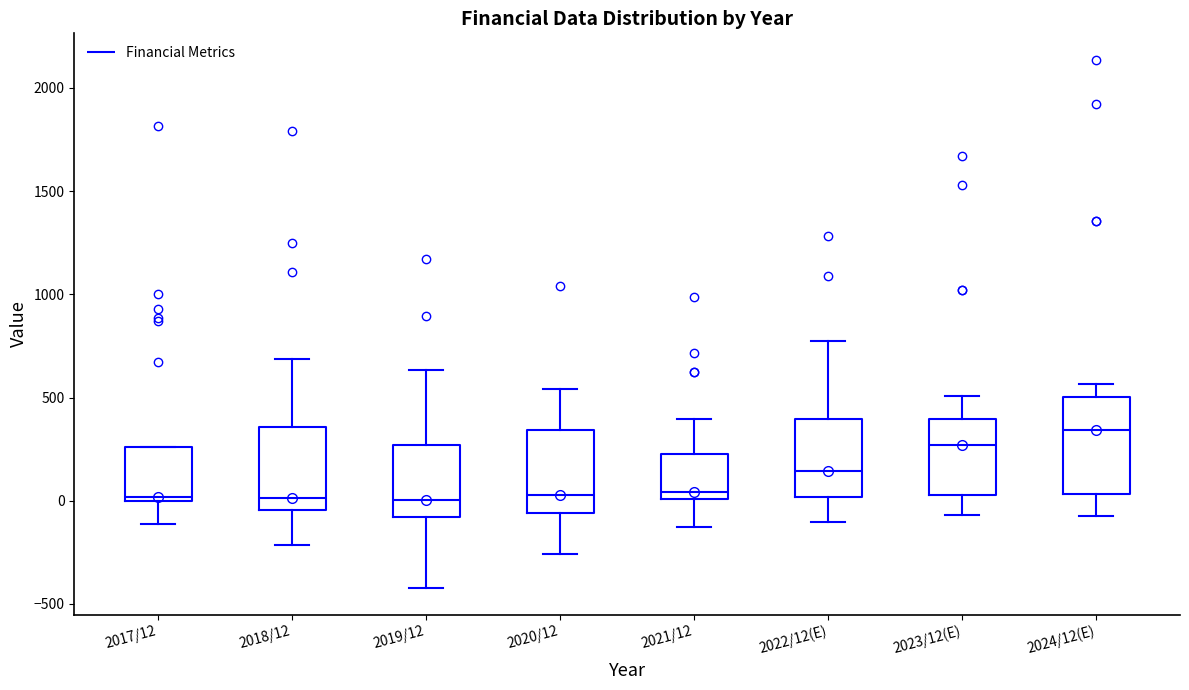

Reading left to right, transcribe this box plot: for each box, give where its median line is, the range the box spans, and where its two whiskers end, as read against the y-axis. The values are not printed on the chart, so give them approximately, as read against the axis.

2017/12: median 0 (just above the box's lower edge), box 0 to 250, whiskers -100 to 250
2018/12: median 0, box -50 to 350, whiskers -200 to 700
2019/12: median 0, box -100 to 250, whiskers -400 to 650
2020/12: median 50, box -50 to 350, whiskers -250 to 550
2021/12: median 50, box 0 to 250, whiskers -150 to 400
2022/12(E): median 150, box 0 to 400, whiskers -100 to 750
2023/12(E): median 250, box 50 to 400, whiskers -50 to 500
2024/12(E): median 350, box 50 to 500, whiskers -50 to 550